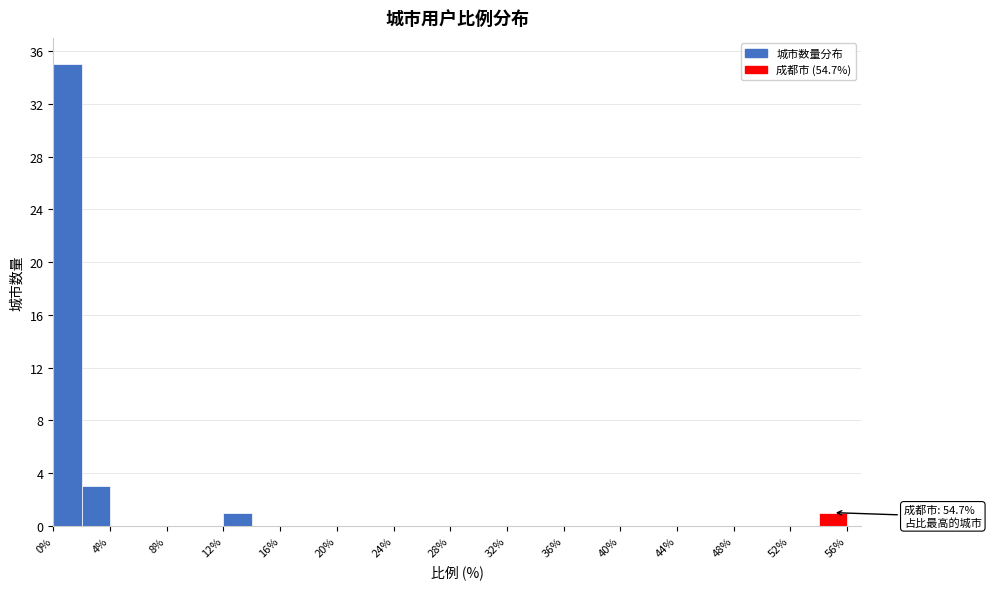

Over which range of the x-axis is the bar tallest?

0 to 2